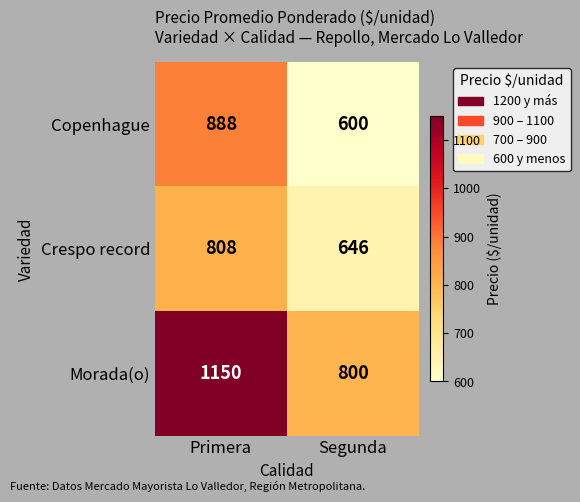

Reading left to right, extract all data points from this chart.

Copenhague: 888	600
Crespo record: 808	646
Morada(o): 1150	800